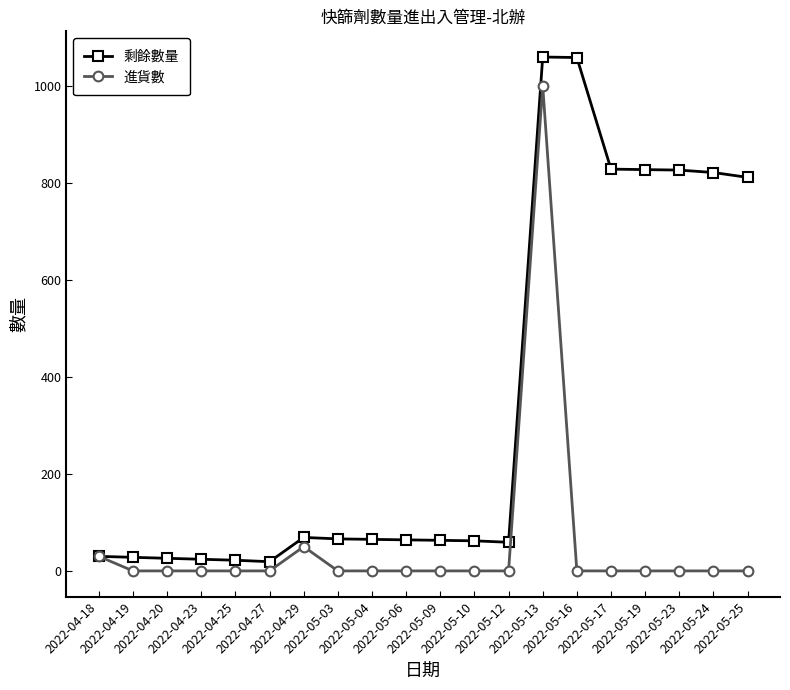

Rank the series by their maximum value, from highest to lowest.

剩餘數量, 進貨數